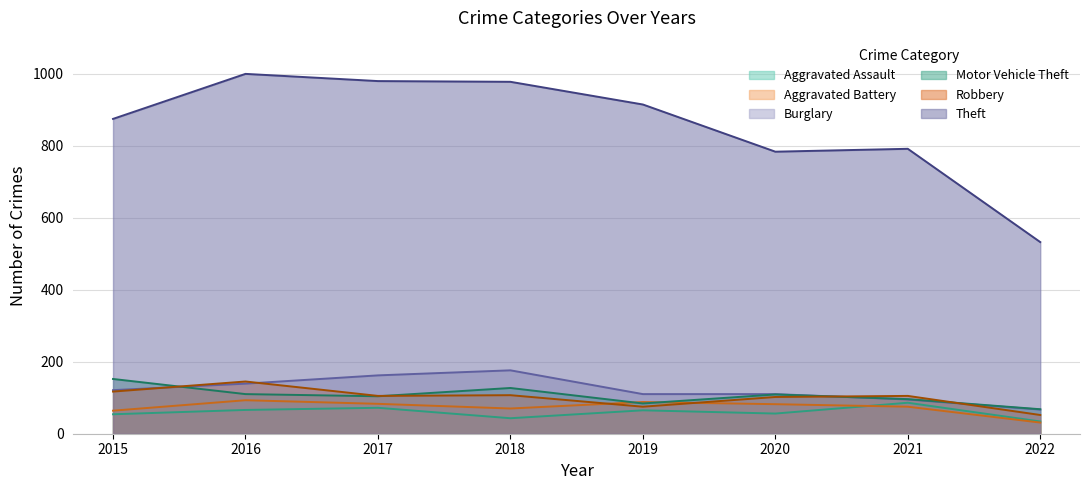

List the series in order of their peak value, highest first.

Theft, Burglary, Motor Vehicle Theft, Robbery, Aggravated Battery, Aggravated Assault